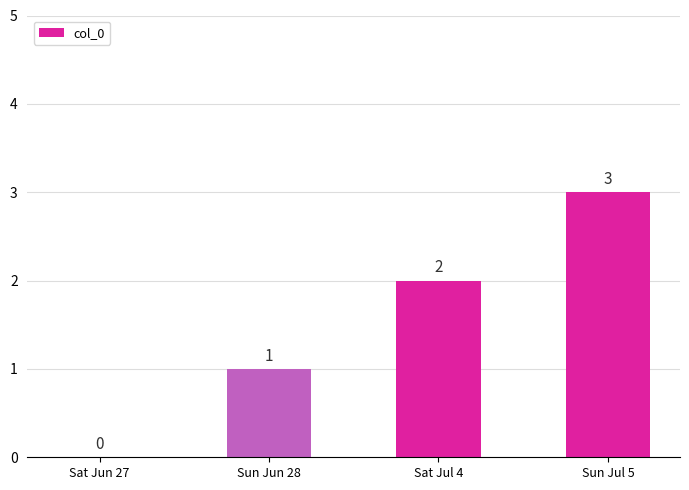

Which has a higher value, Sat Jul 4 or Sun Jul 5?

Sun Jul 5